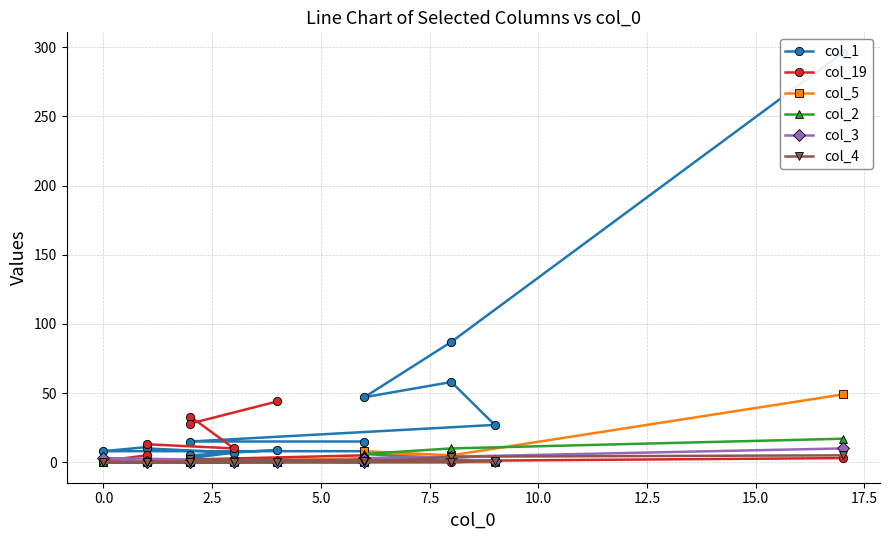

Reading left to right, list all the values displayed in this chart.

col_1: 296	87	47	58	27	15	15	8	8	11	10	7	3	5	9
col_19: 3	1	2	0	1	2	5	0	1	5	13	10	33	28	44
col_5: 49	5	8	2	0	0	3	0	0	1	0	1	1	1	0
col_2: 17	10	6	2	1	1	0	0	0	0	0	0	0	0	0
col_3: 10	4	3	2	1	0	2	0	3	0	0	0	1	0	0
col_4: 5	4	0	0	1	2	0	1	0	0	0	0	0	0	0